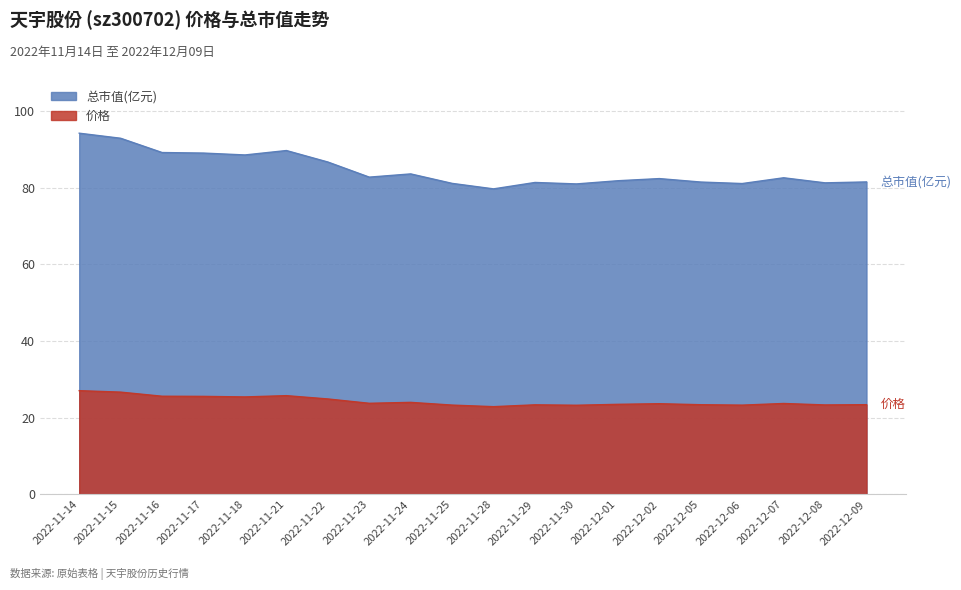

Does the chart have visible grid lines?

Yes